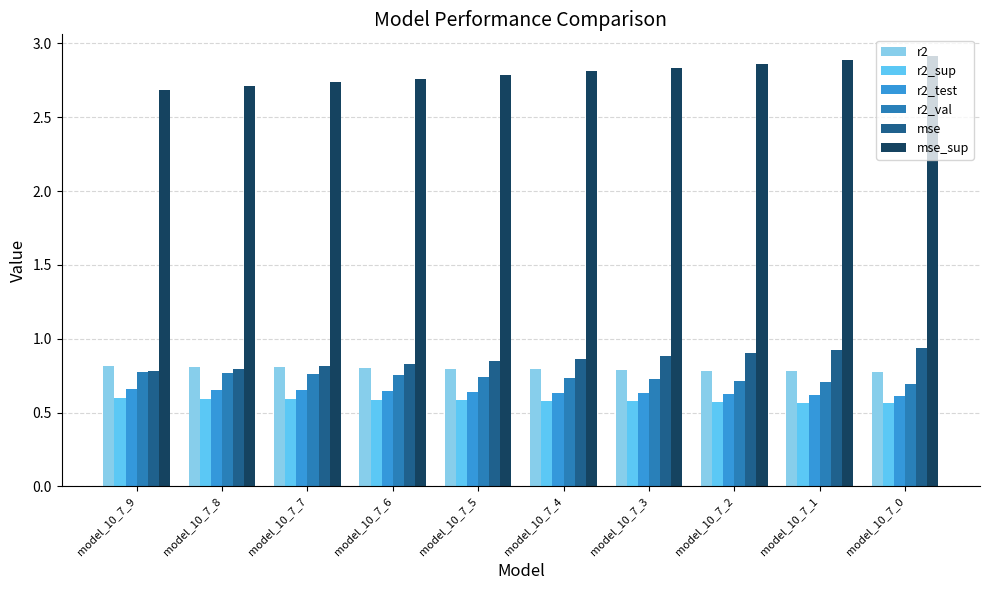

At how many categories does at least one series exceed 0?

10